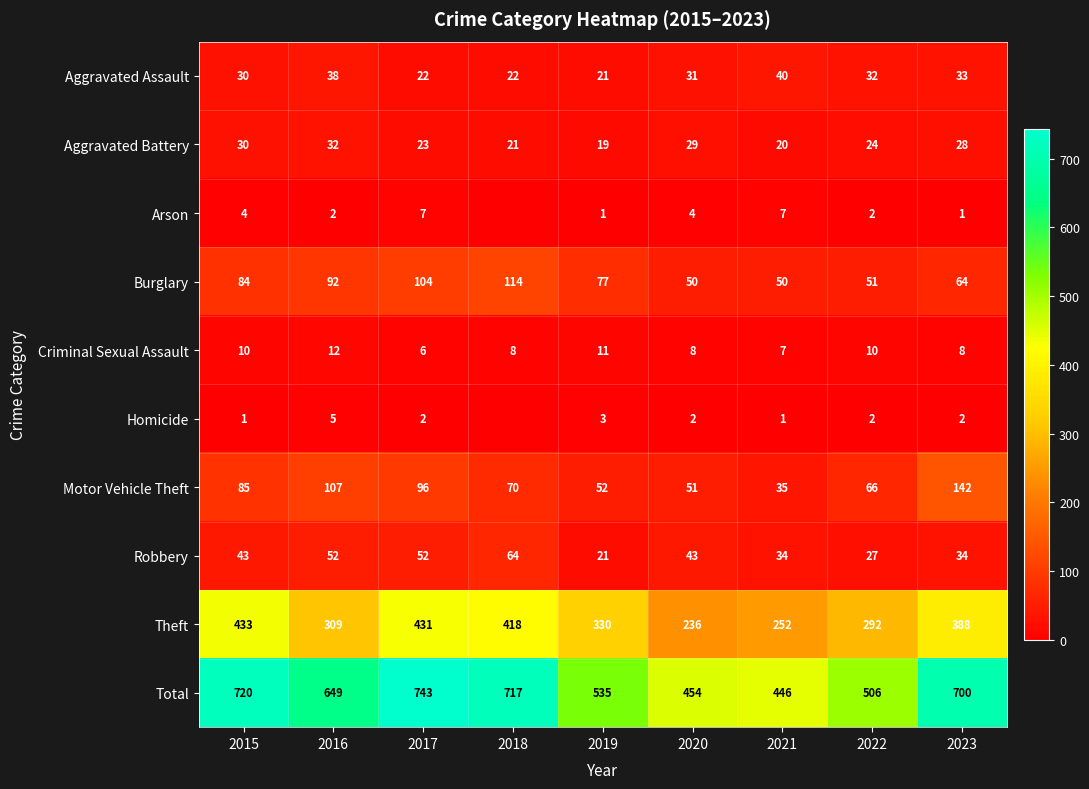

What is the approximate value of Criminal Sexual Assault at 2022?

10